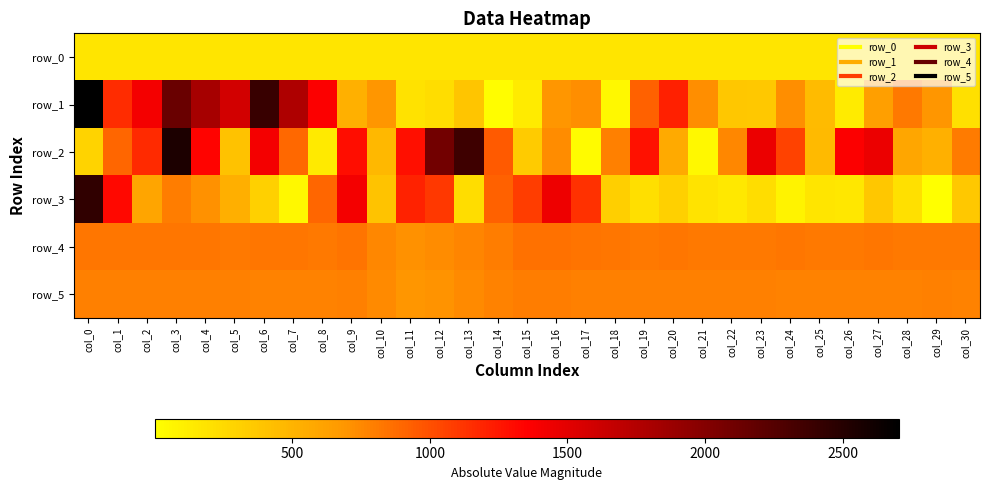

What is the minimum value for row_1?

12.0